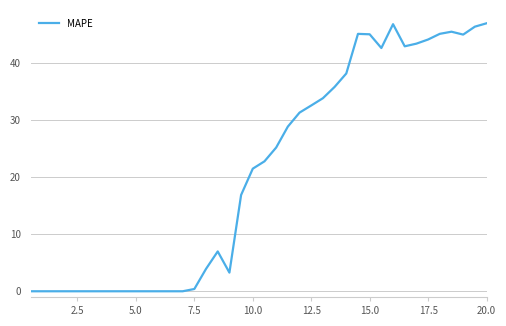

What is the difference between the maximum and minimum values?

47.0